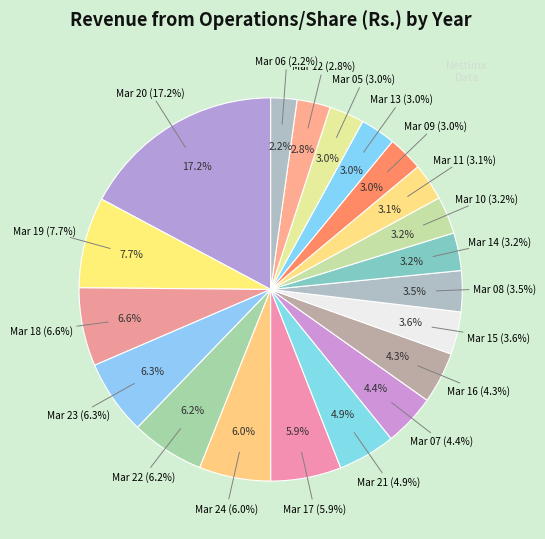

Count the number of slices in the pie.

20